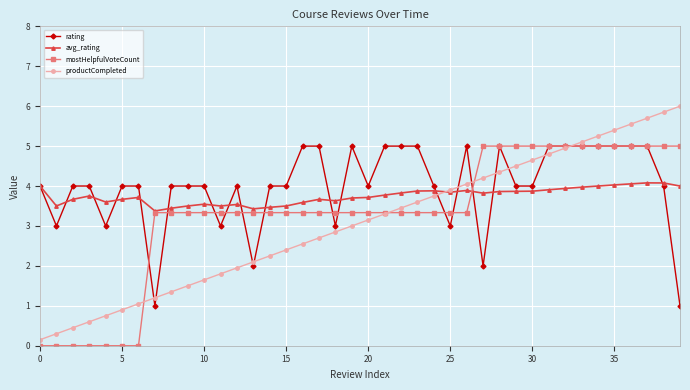

List the series in order of their overall mean, highest first.

rating, avg_rating, mostHelpfulVoteCount, productCompleted